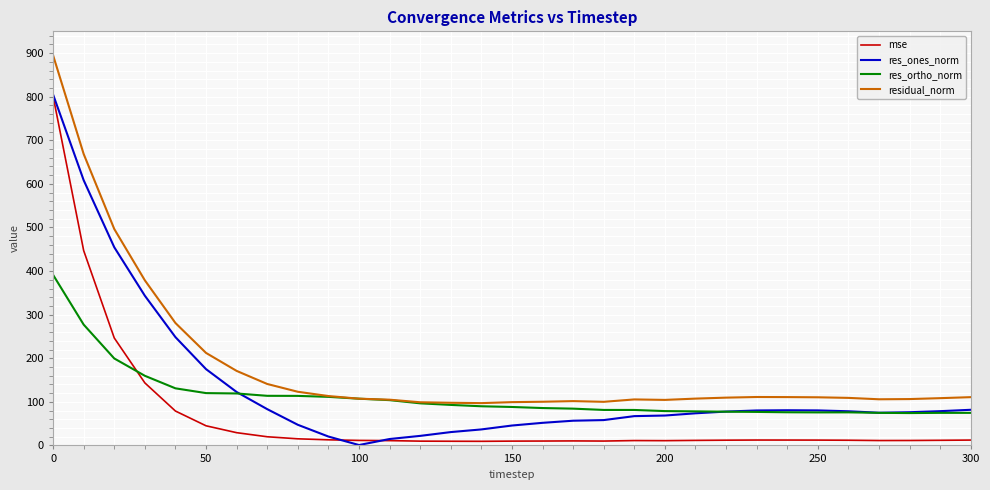

What are all the series names shown in the legend?

mse, res_ones_norm, res_ortho_norm, residual_norm